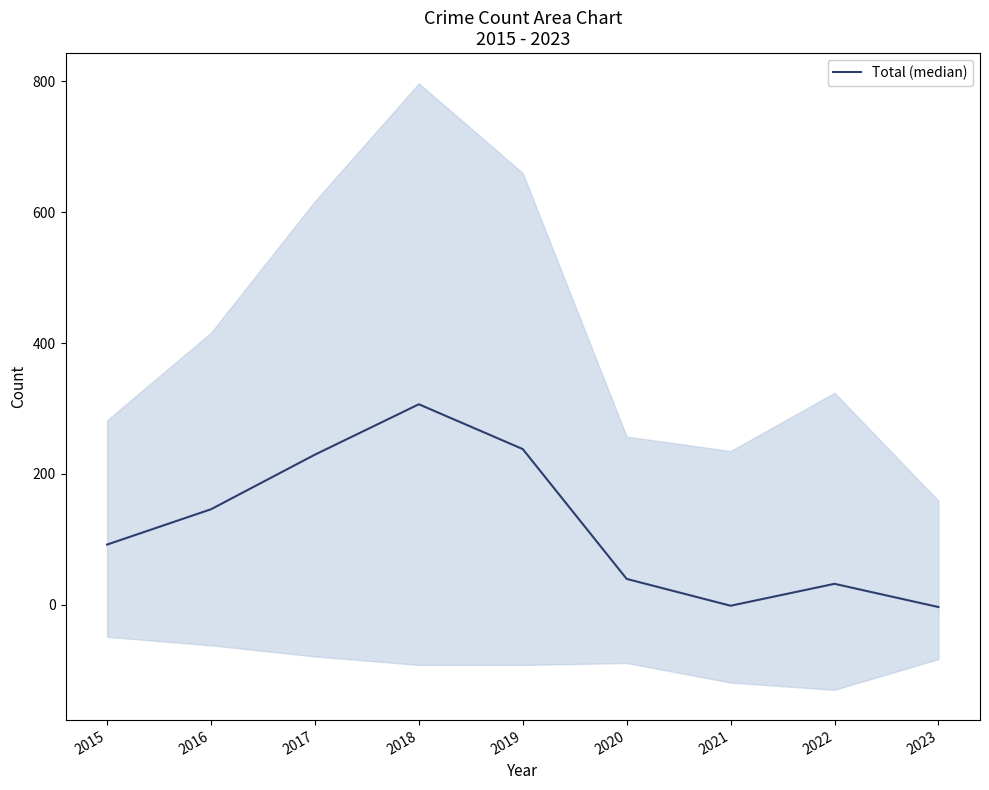

What value does the data have at 2021?

-1.5